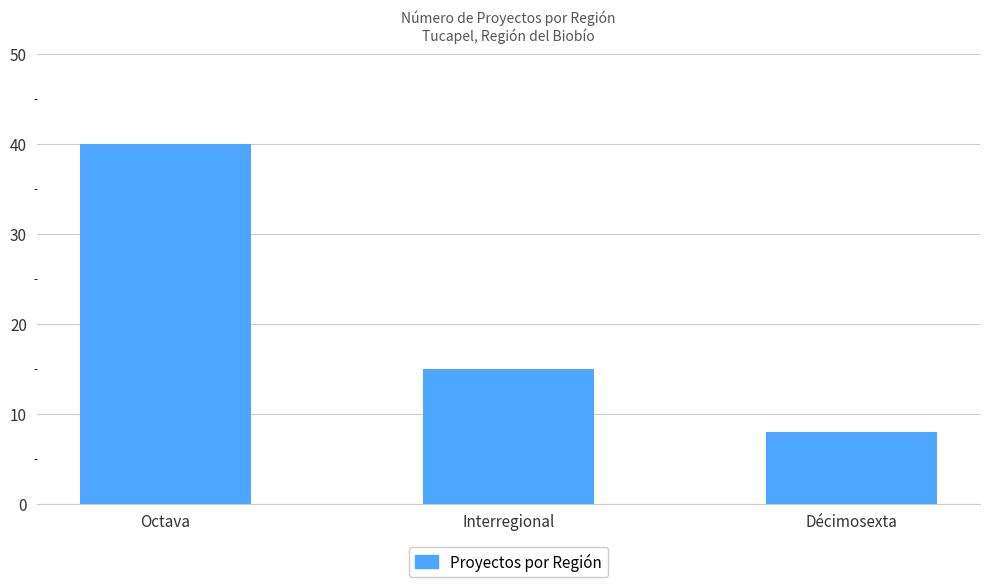

Are the bars horizontal?

No